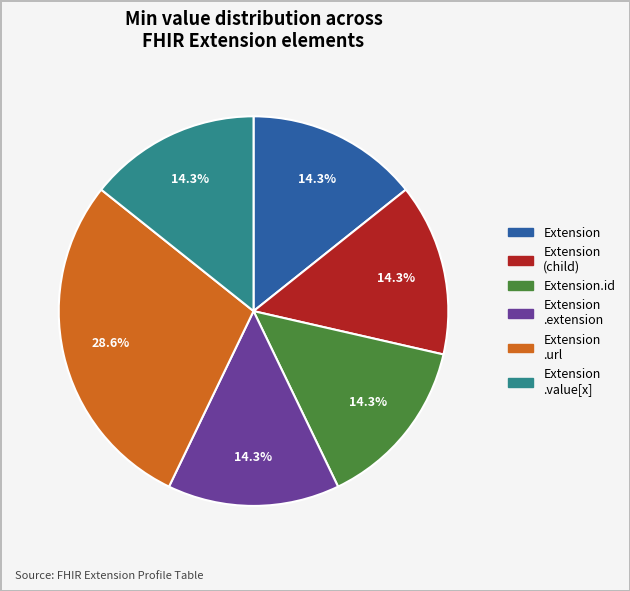

Is there any slice that represents more than half of the pie?

No